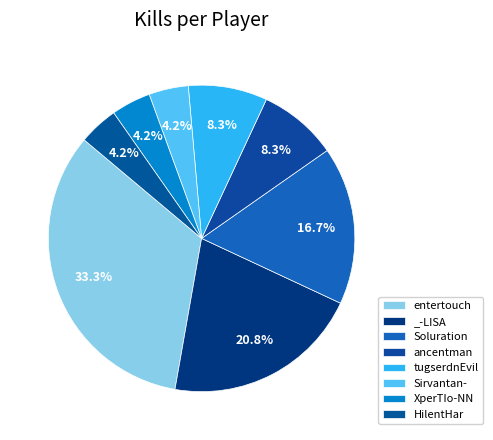

Count the number of slices in the pie.

8